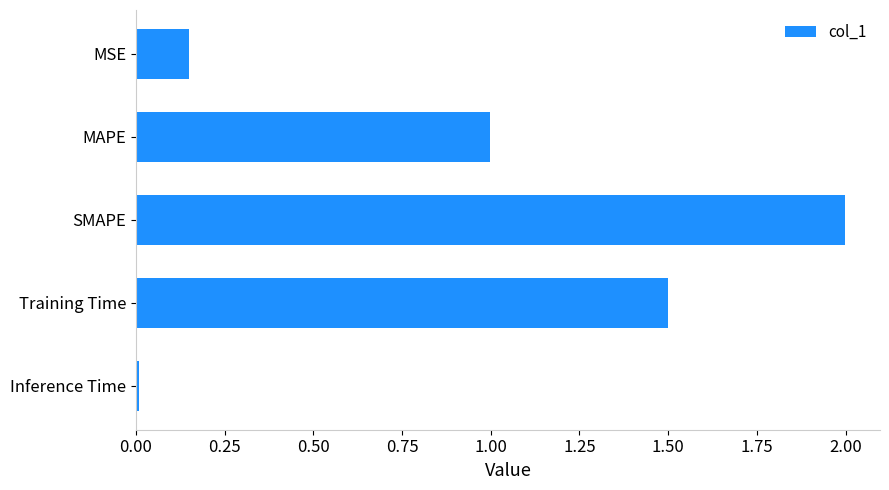

Is it true that the value at MSE is 0.0?

False